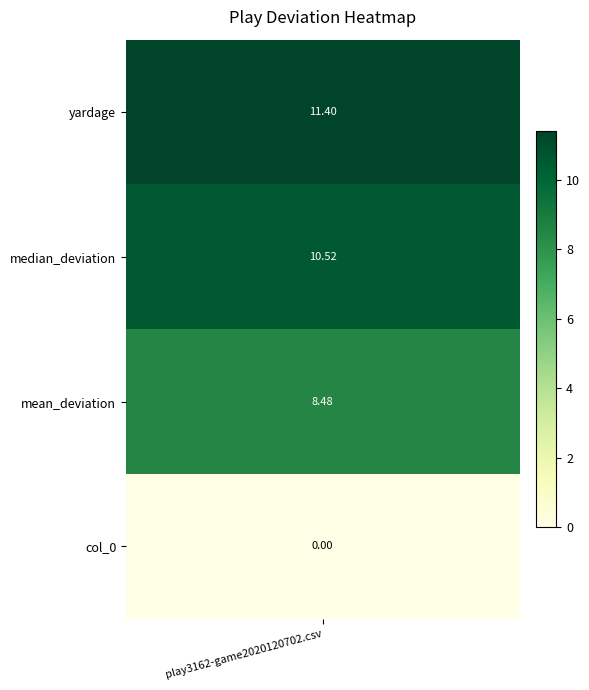

What is the difference between the maximum and second lowest values?

2.9